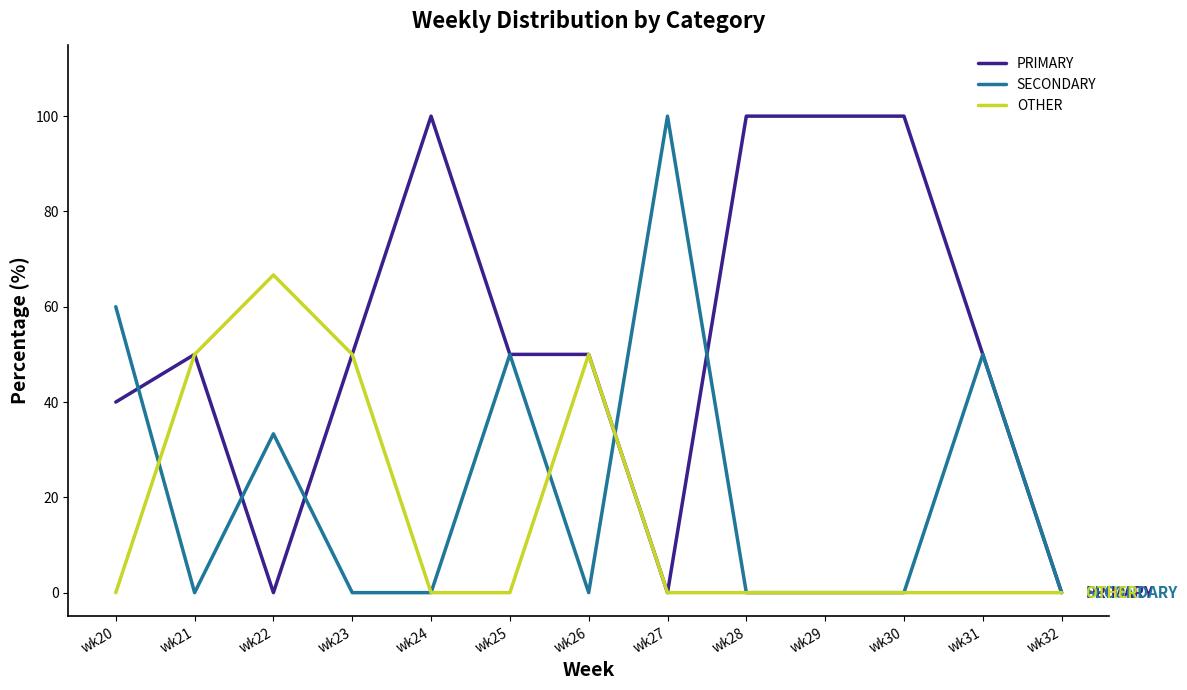

Read the PRIMARY value at wk31.

50.0